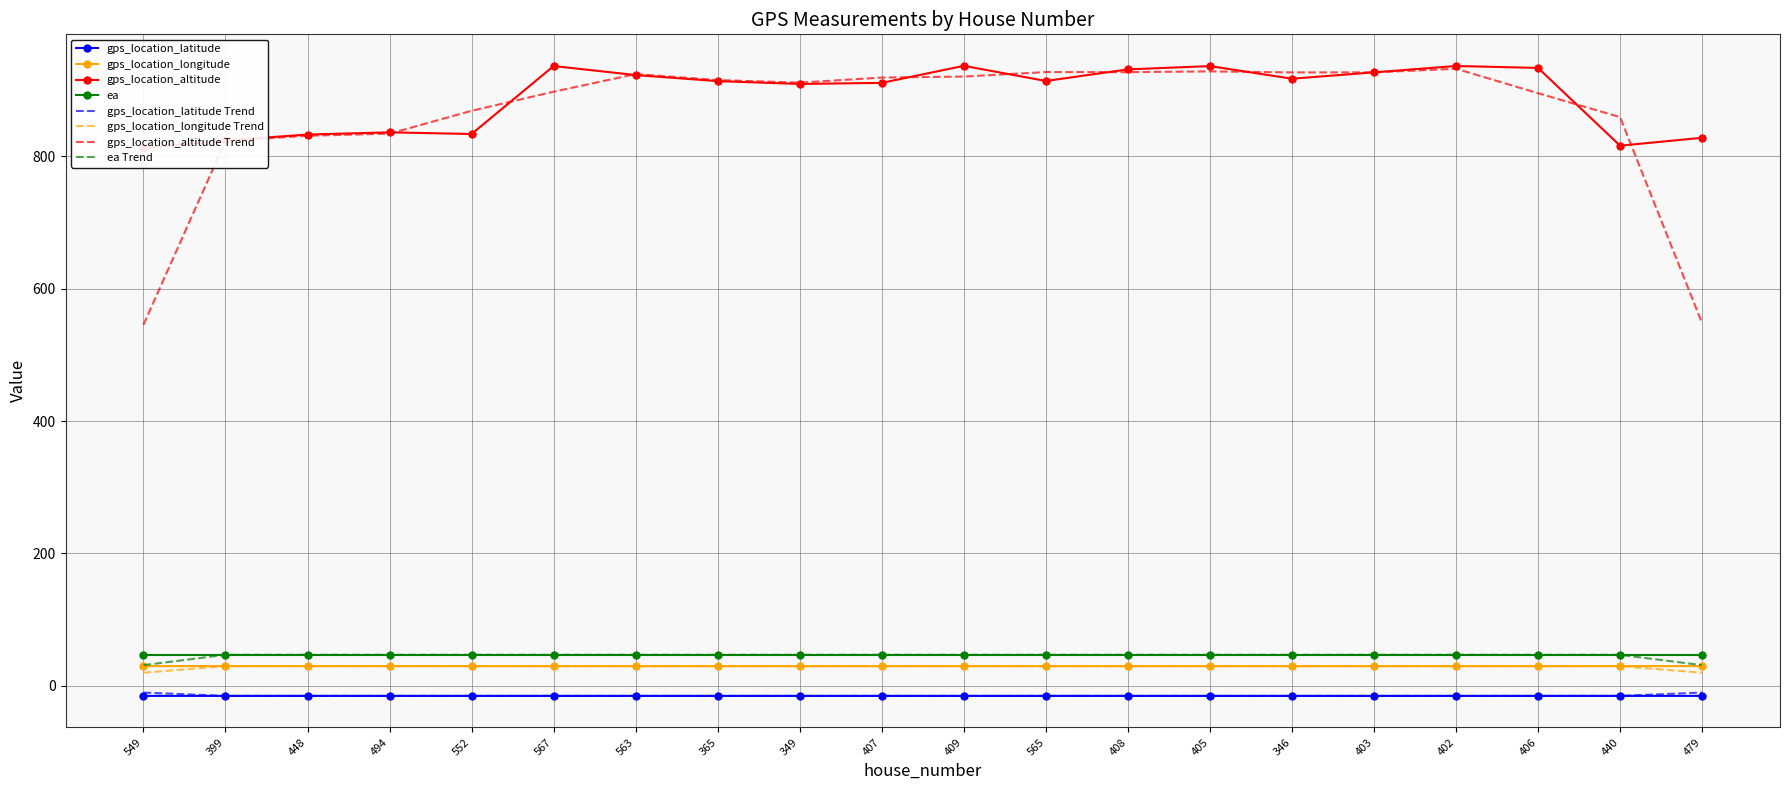

True or false: gps_location_latitude has more than 2 interior local peaks.

True